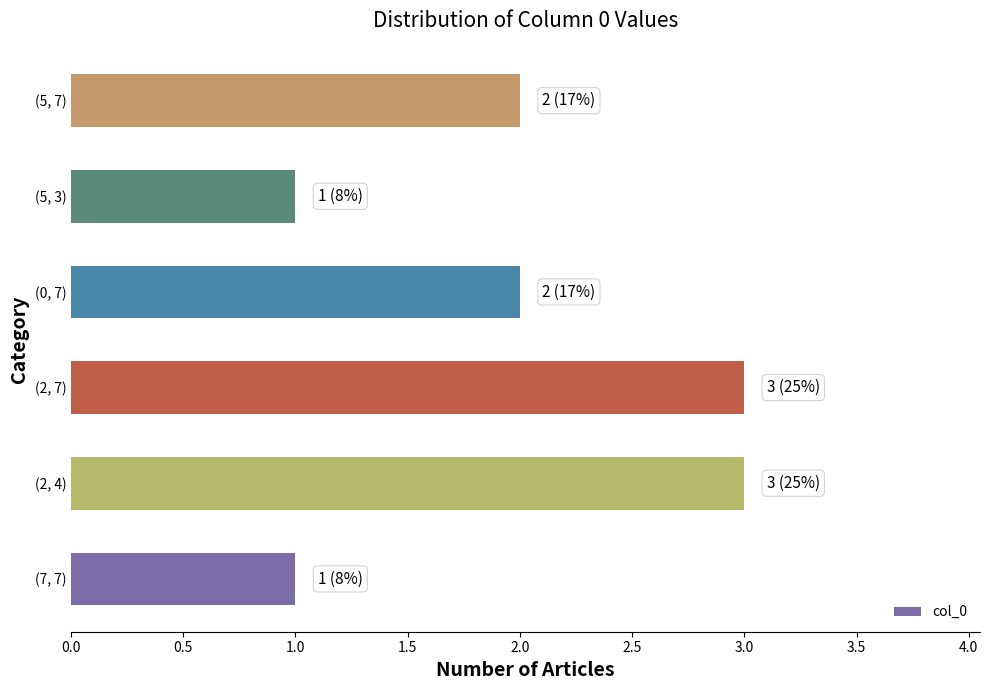

Which has a higher value, (2, 4) or (0, 7)?

(2, 4)